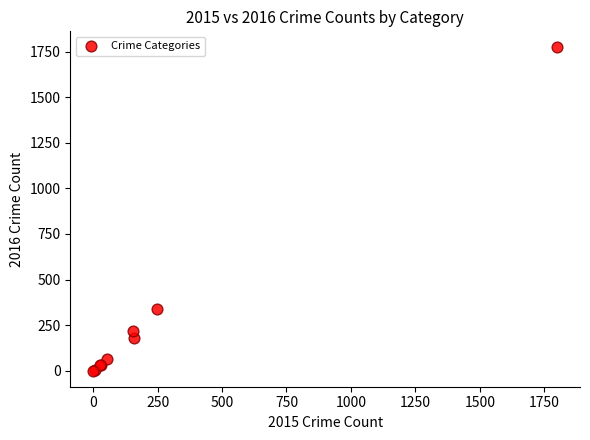

What Y value in the scatter plot is closest to 886?

340